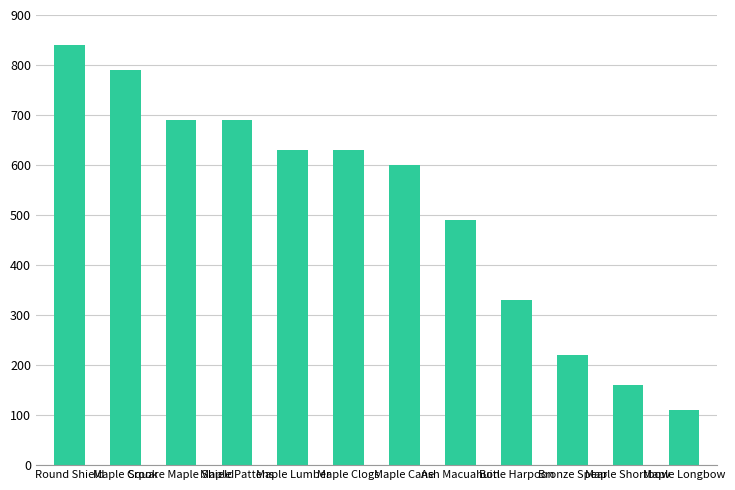

Reading left to right, what are all the values shown in this chart?

Round Shield=840	Maple Crook=790	Square Maple Shield=690	Maple Pattens=690	Maple Lumber=630	Maple Clogs=630	Maple Cane=600	Ash Macuahuitl=490	Bone Harpoon=330	Bronze Spear=220	Maple Shortbow=160	Maple Longbow=110